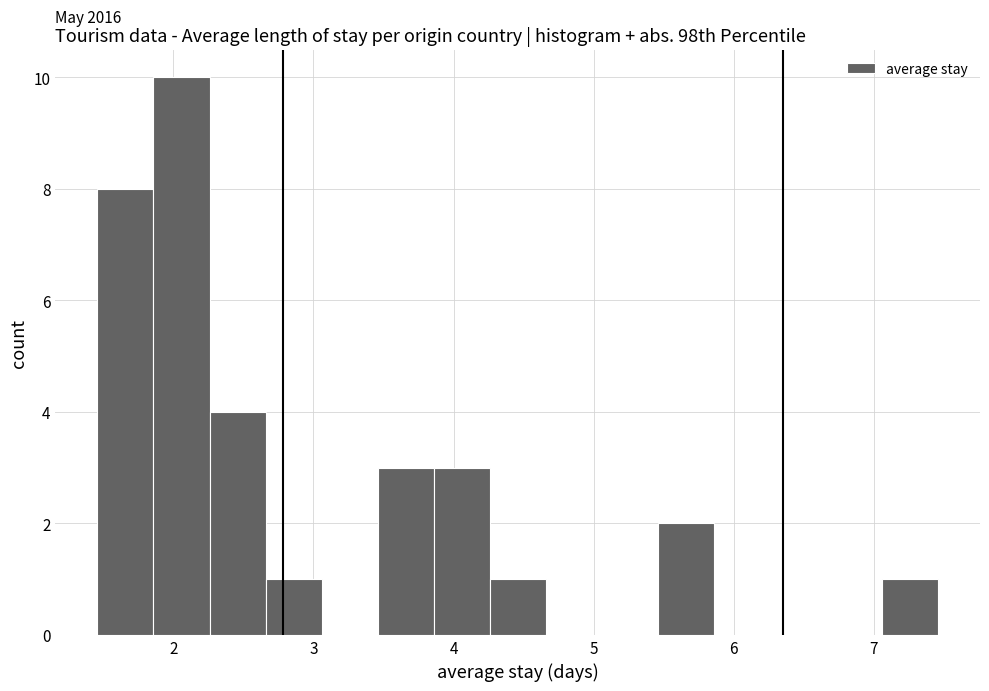

Which range on the x-axis has the tallest bar?

1.9 to 2.3